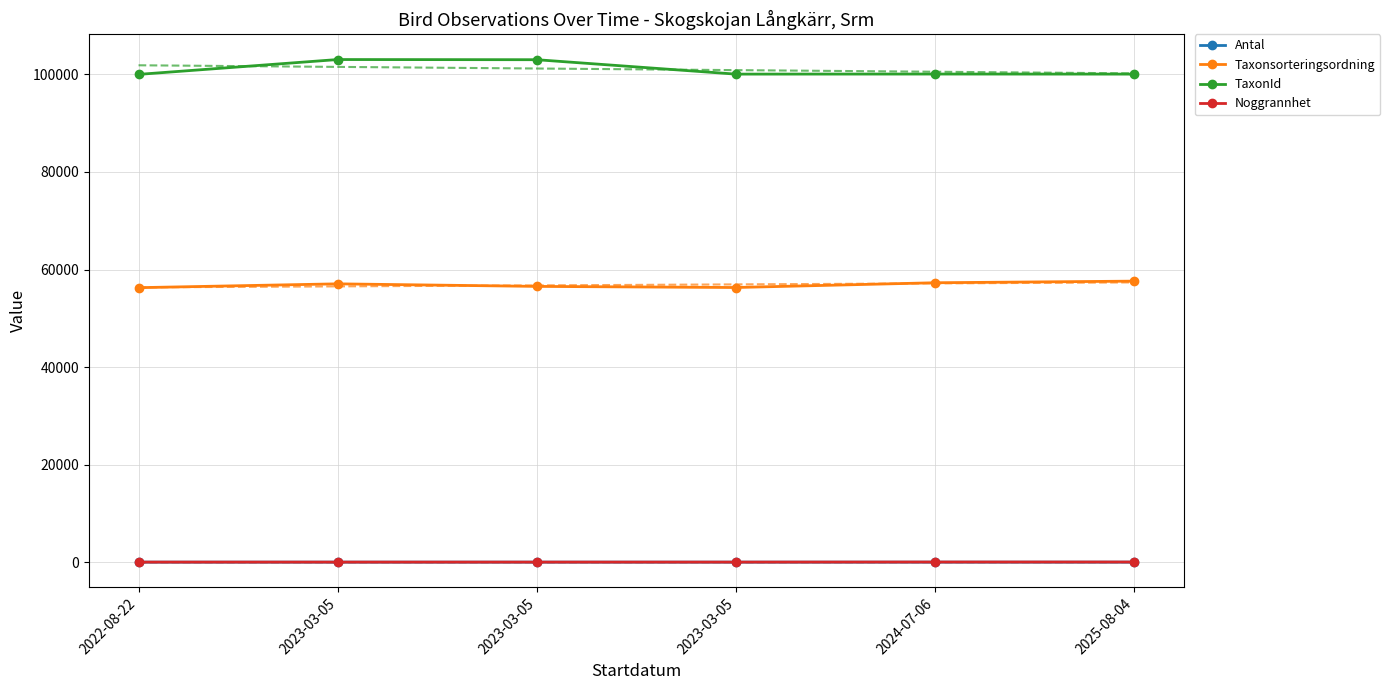

What is the value of the TaxonId point at the 1st from the left?

100011